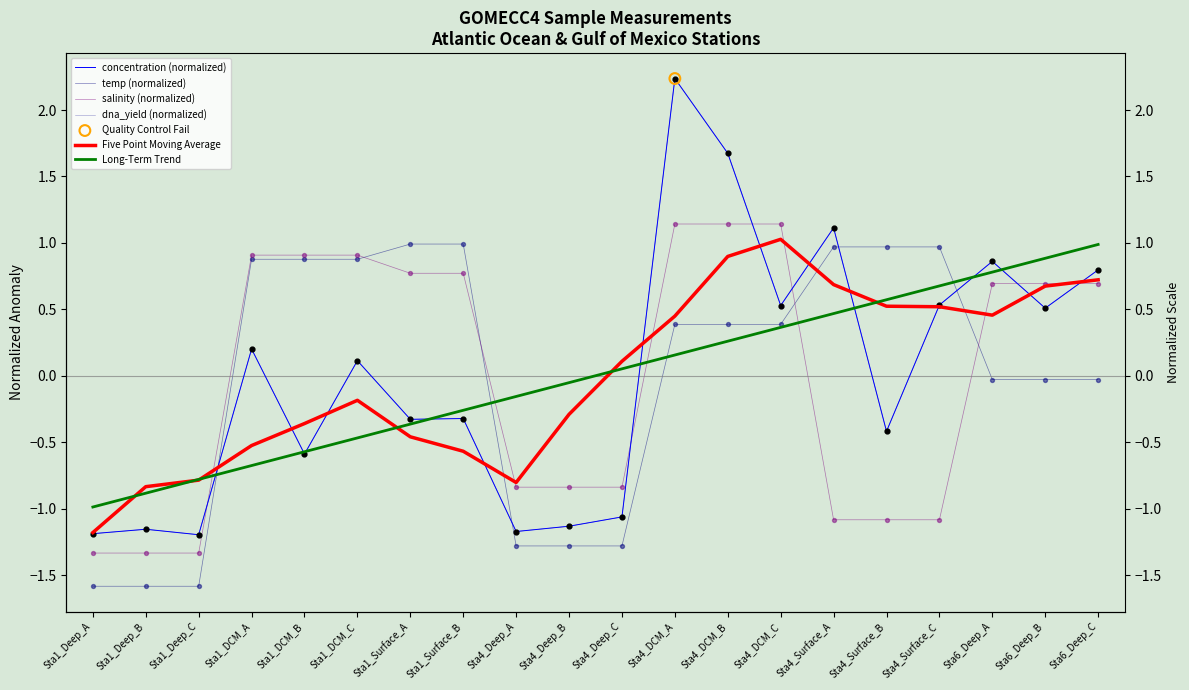

At which category is the sum across all series the highest?

Sta4_DCM_A